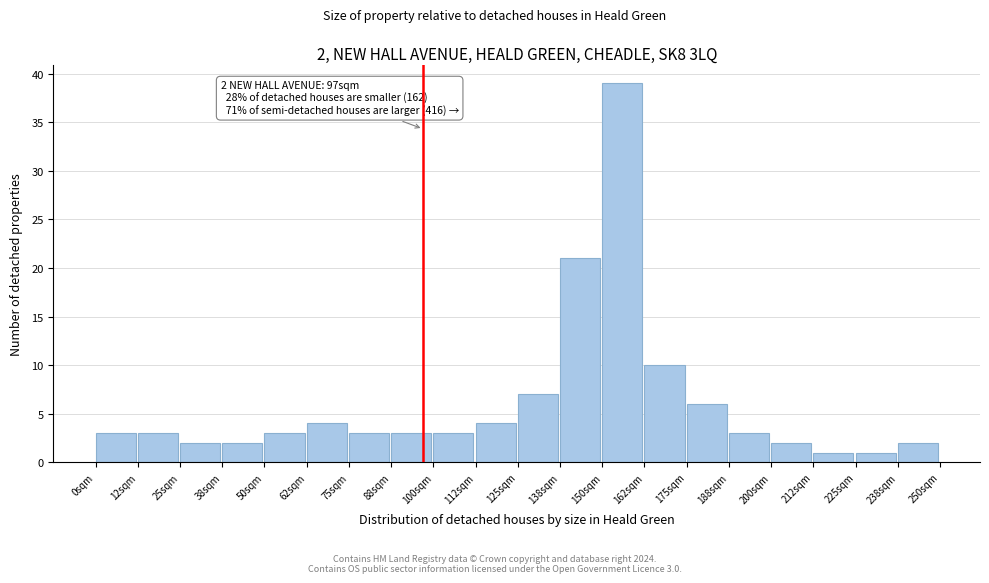

Over which range of the x-axis is the bar tallest?

150.0 to 162.5